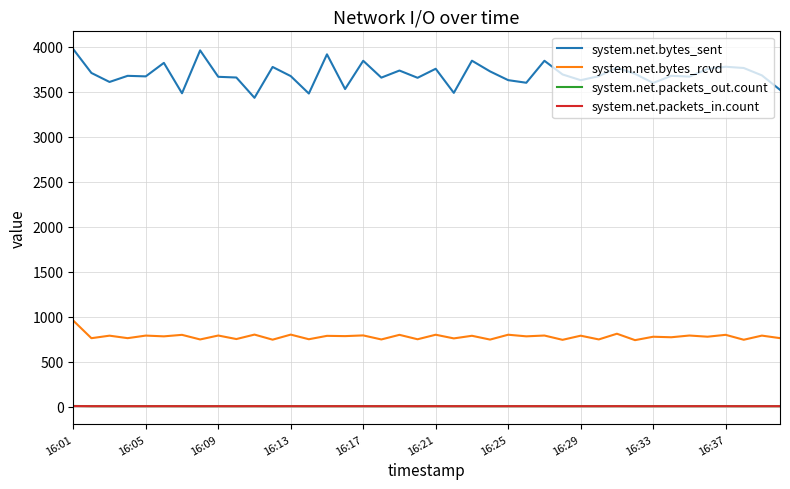

What is the greatest value displayed?

3973.7